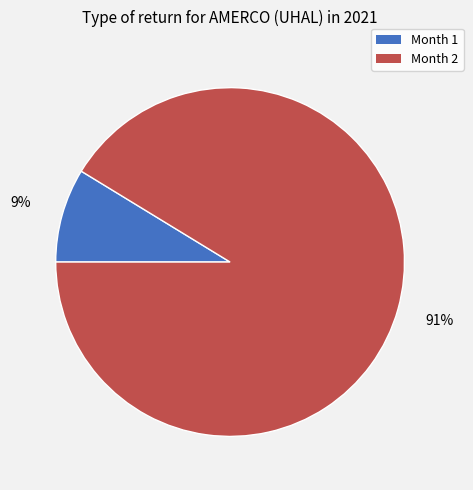

Which category has the smallest portion of the pie?

Month 1